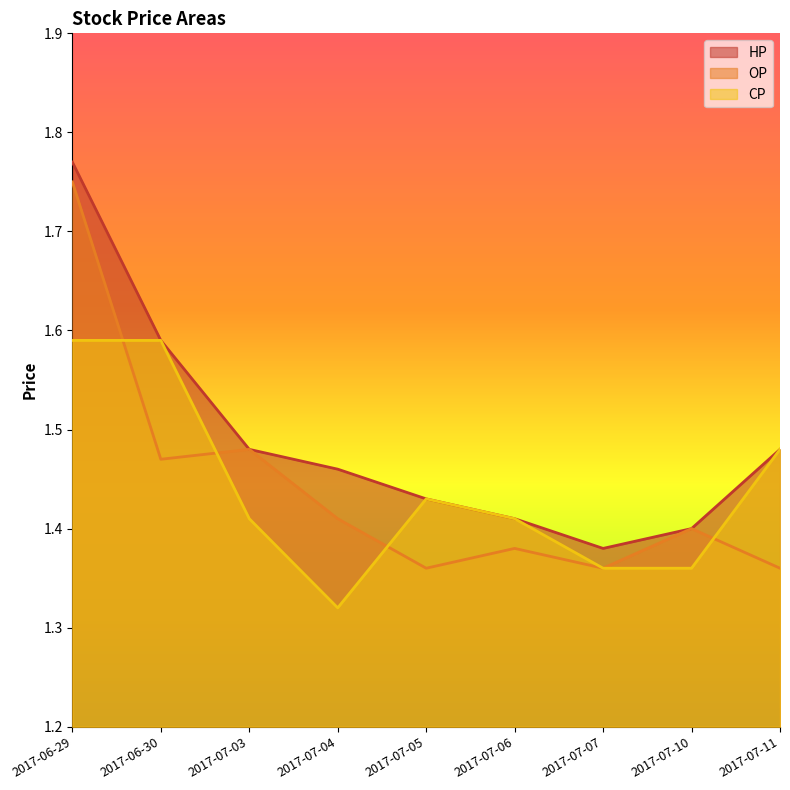

Between 2017-06-29 and 2017-07-04, which series saw the biggest shift?

OP